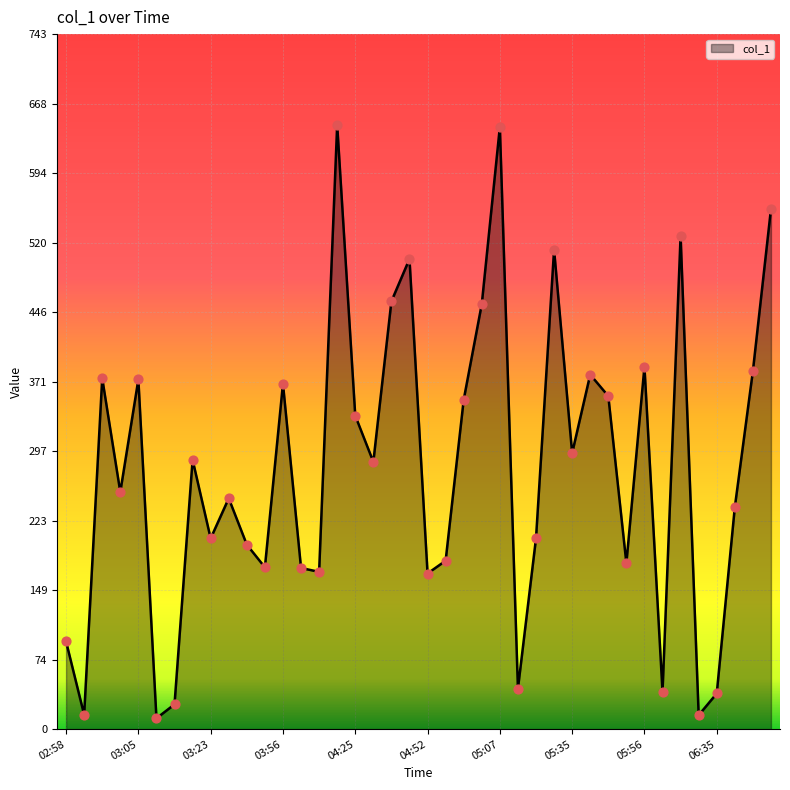

What is the difference between the maximum and minimum values?

634.2